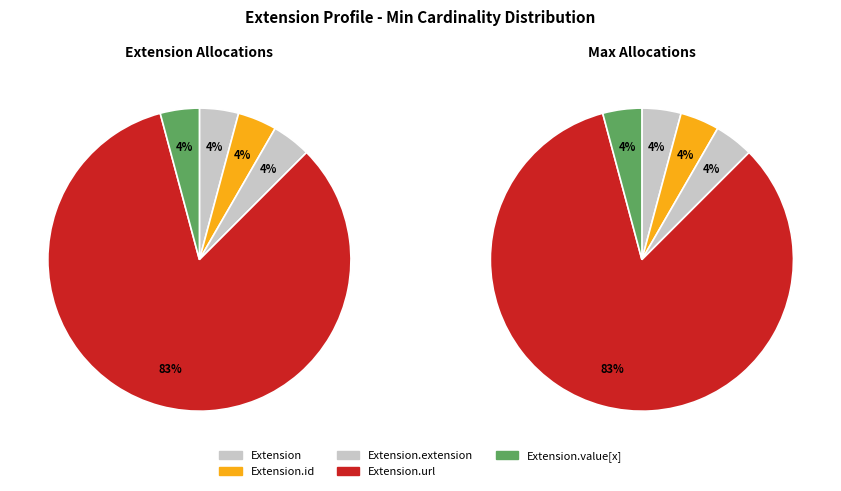

How many slices are in this pie chart?

5